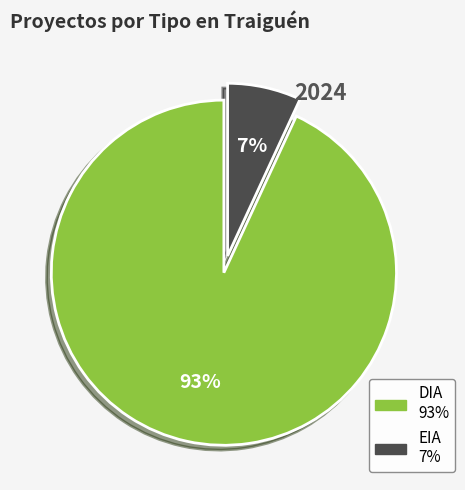

Rank the categories by value from lowest to highest.

EIA, DIA